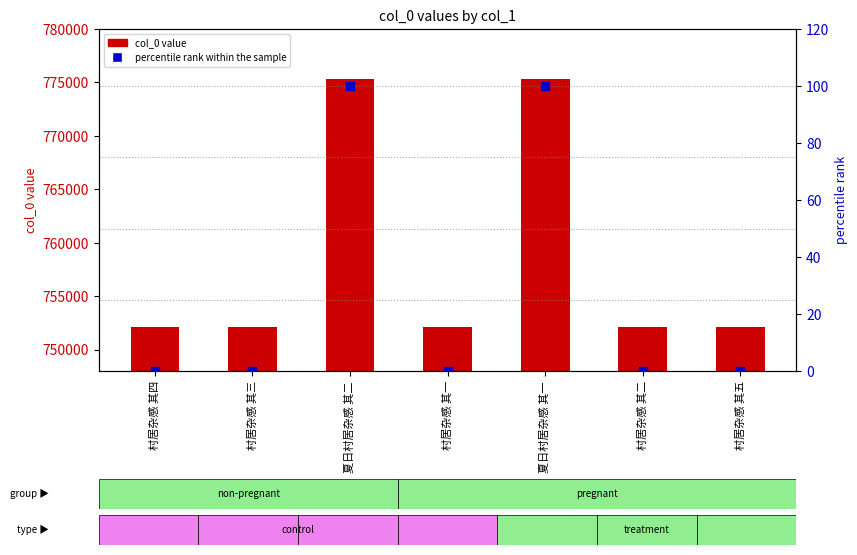

What are all the series names shown in the legend?

col_0 value, percentile rank within the sample